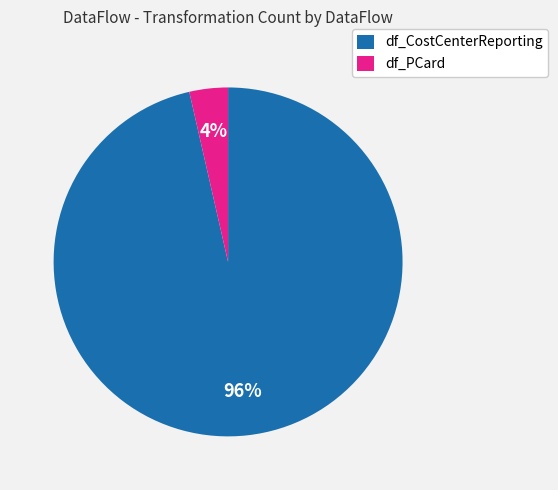

Which category has the biggest portion of the pie?

df_CostCenterReporting